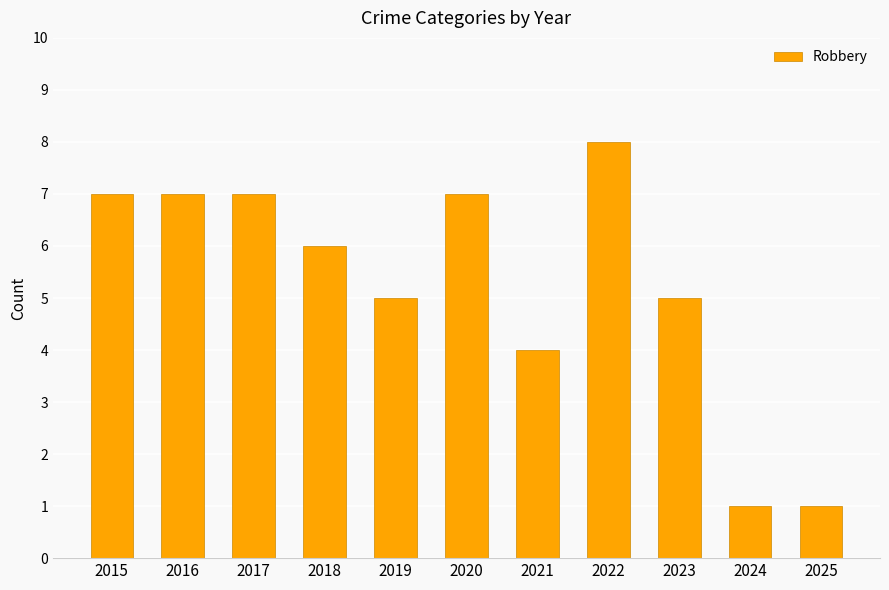

What is the maximum value shown in the chart?

8